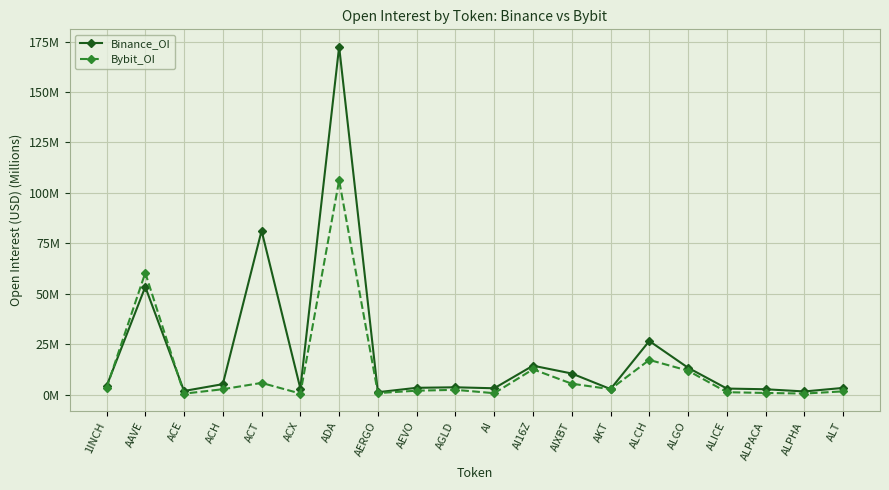

What is the label of the 11th point from the right?

AGLD